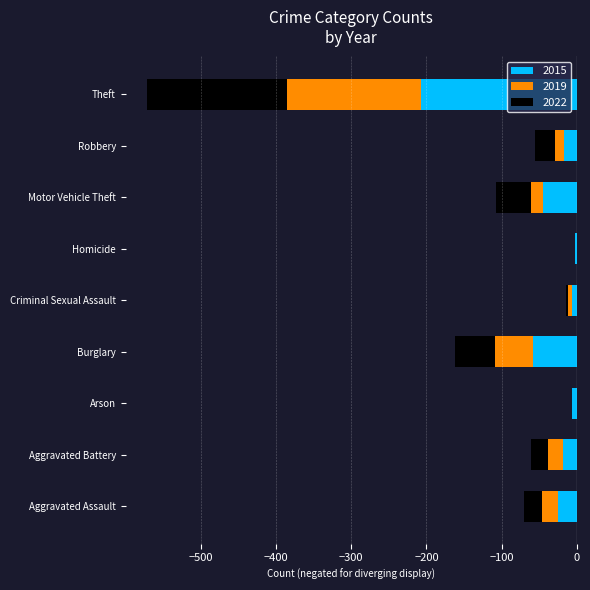

The 2019 series shows -11 at Aggravated Battery. True or false?

False